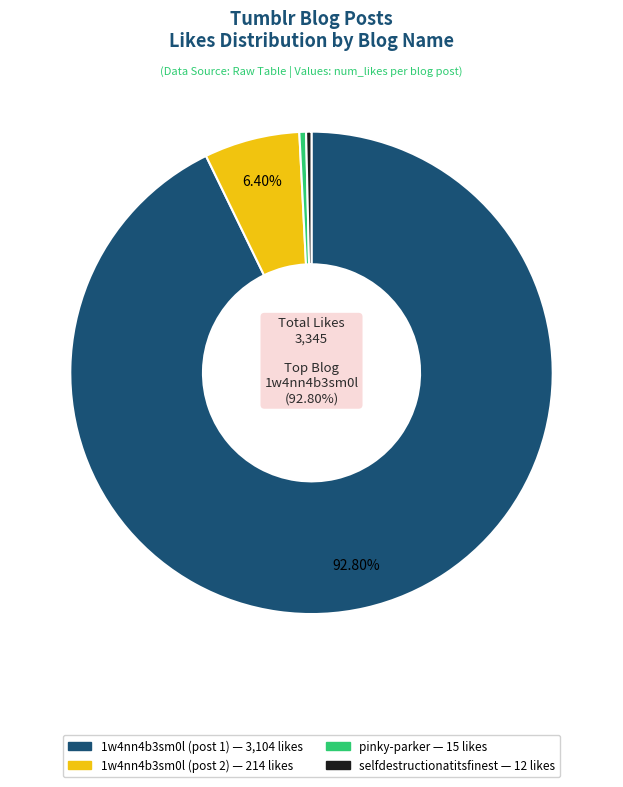

Is the sum of pinky-parker and selfdestructionatitsfinest greater than half?

No